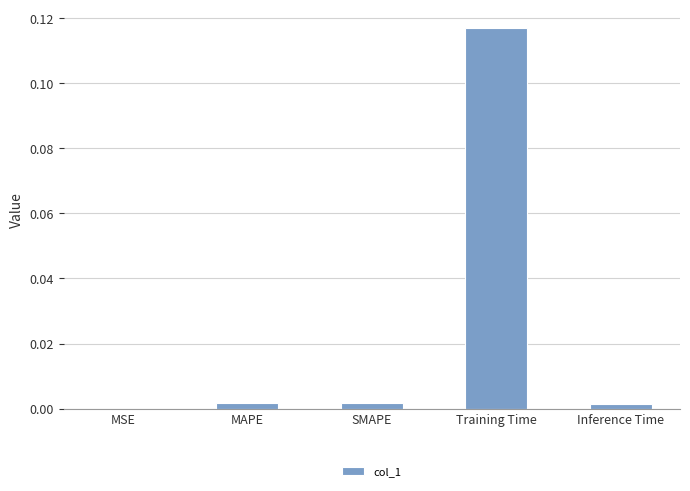

Which has a higher value, Inference Time or Training Time?

Training Time